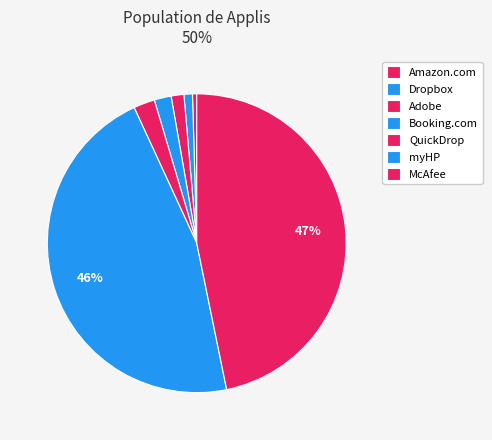

Is it true that QuickDrop is 2% of the pie?

True